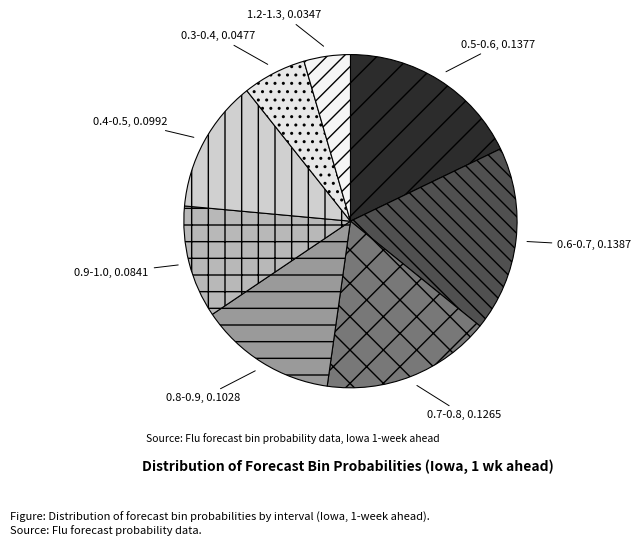

Do 0.4-0.5, 0.0992 and 0.6-0.7, 0.1387 together represent more than half of the pie?

No